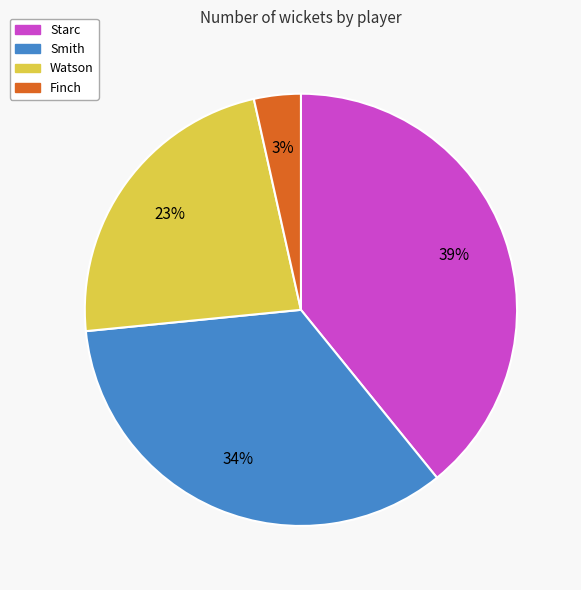

Is the sum of Finch and Watson greater than half?

No